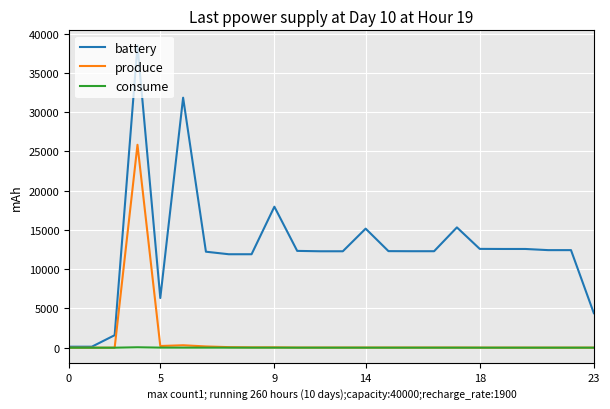

Which series has the largest range (max minus min)?

battery